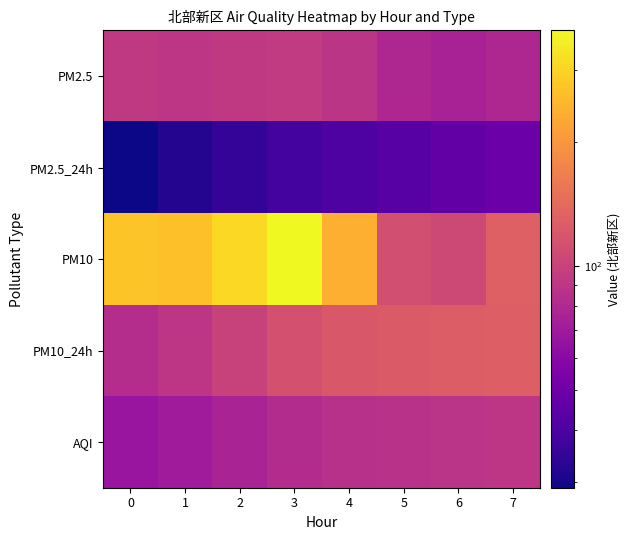

Reading left to right, list all the values displayed in this chart.

PM2.5: 0=93	1=90	2=93	3=94	4=89	5=79	6=75	7=79
PM2.5_24h: 0=29	1=32	2=35	3=38	4=41	5=43	6=46	7=49
PM10: 0=272	1=265	2=309	3=374	4=237	5=112	6=107	7=131
PM10_24h: 0=83	1=90	2=101	3=114	4=121	5=124	6=126	7=129
AQI: 0=67	1=71	2=76	3=82	4=86	5=87	6=88	7=90